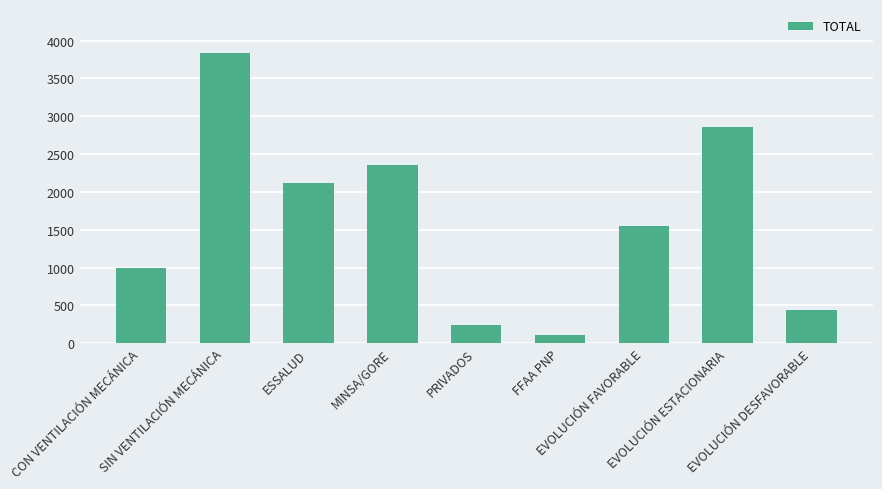

Which label corresponds to the smallest value in the chart?

FFAA PNP